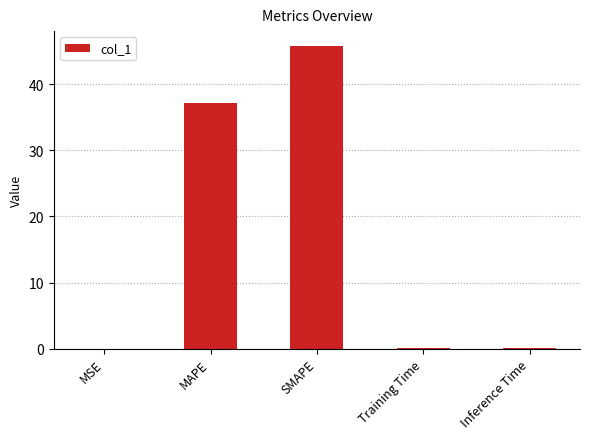

What is the sum of the values at MAPE and SMAPE?

83.0